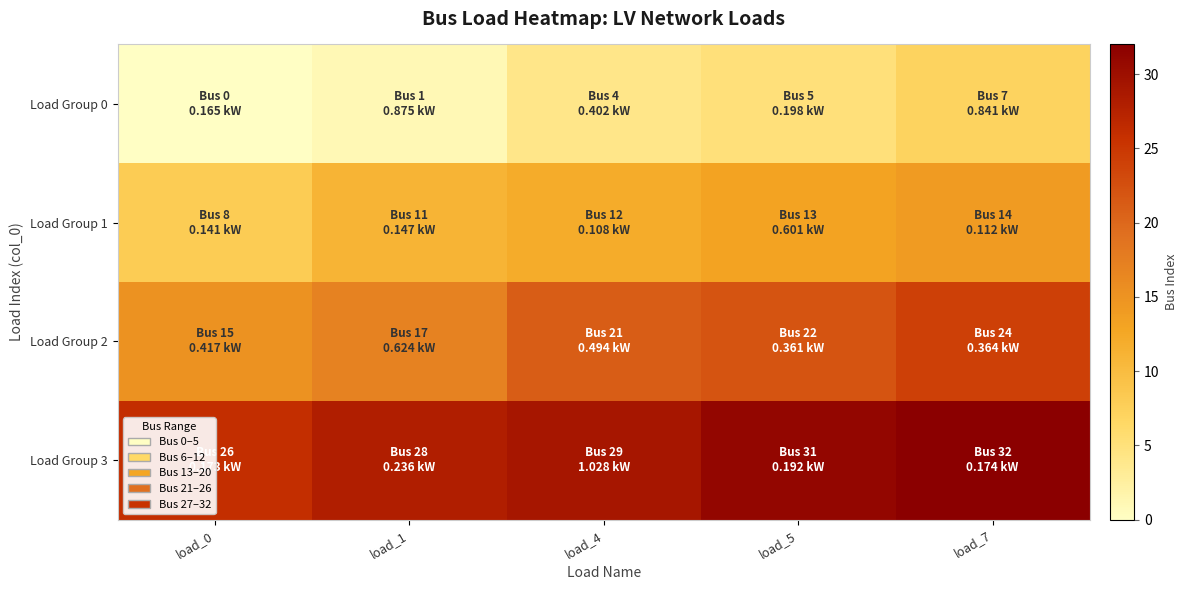

Reading left to right, extract all data points from this chart.

Load Group 0: load_0=0	load_1=1	load_4=4	load_5=5	load_7=7
Load Group 1: load_0=8	load_1=11	load_4=12	load_5=13	load_7=14
Load Group 2: load_0=15	load_1=17	load_4=21	load_5=22	load_7=24
Load Group 3: load_0=26	load_1=28	load_4=29	load_5=31	load_7=32